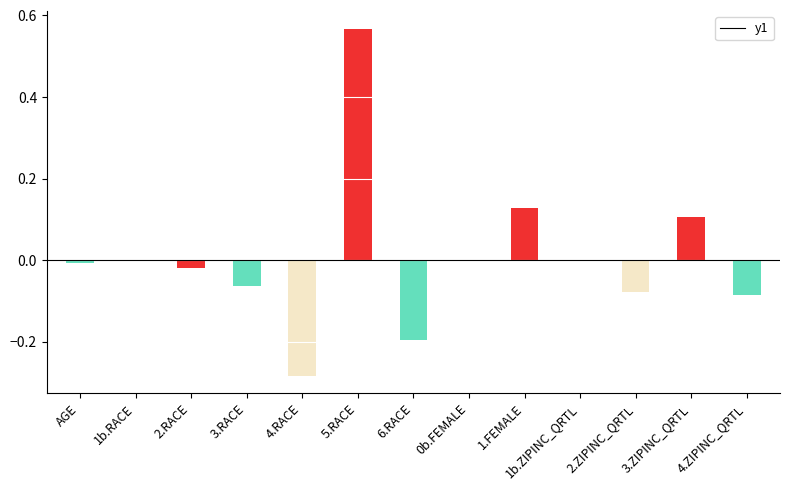

How many distinct data groups are displayed?

1